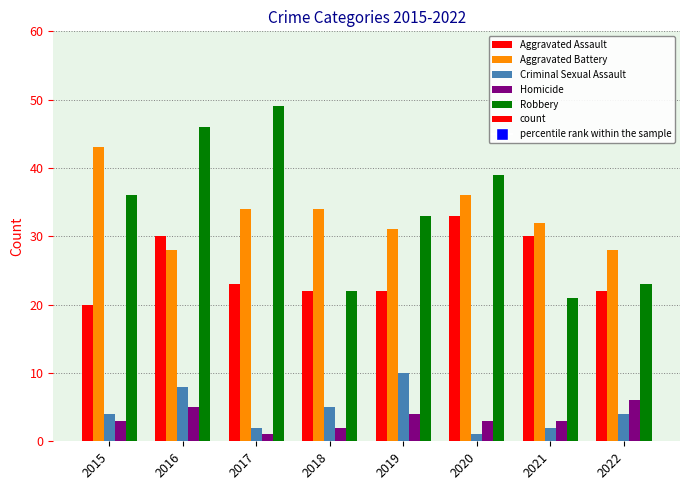

The value of Criminal Sexual Assault at 2018 is 5. True or false?

True